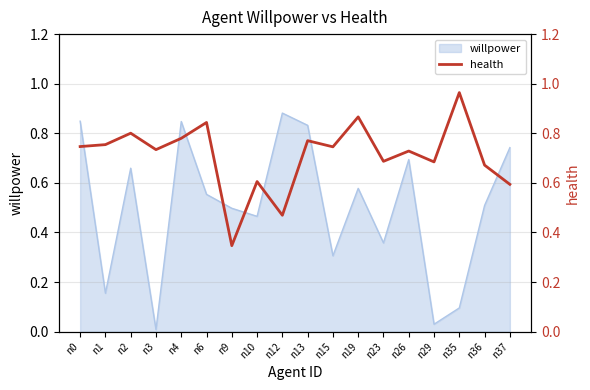

Reading right to left, extract all data points from this chart.

n37=0.6	n36=0.7	n35=1.0	n29=0.7	n26=0.7	n23=0.7	n19=0.9	n15=0.7	n13=0.8	n12=0.5	n10=0.6	n9=0.3	n6=0.8	n4=0.8	n3=0.7	n2=0.8	n1=0.8	n0=0.7